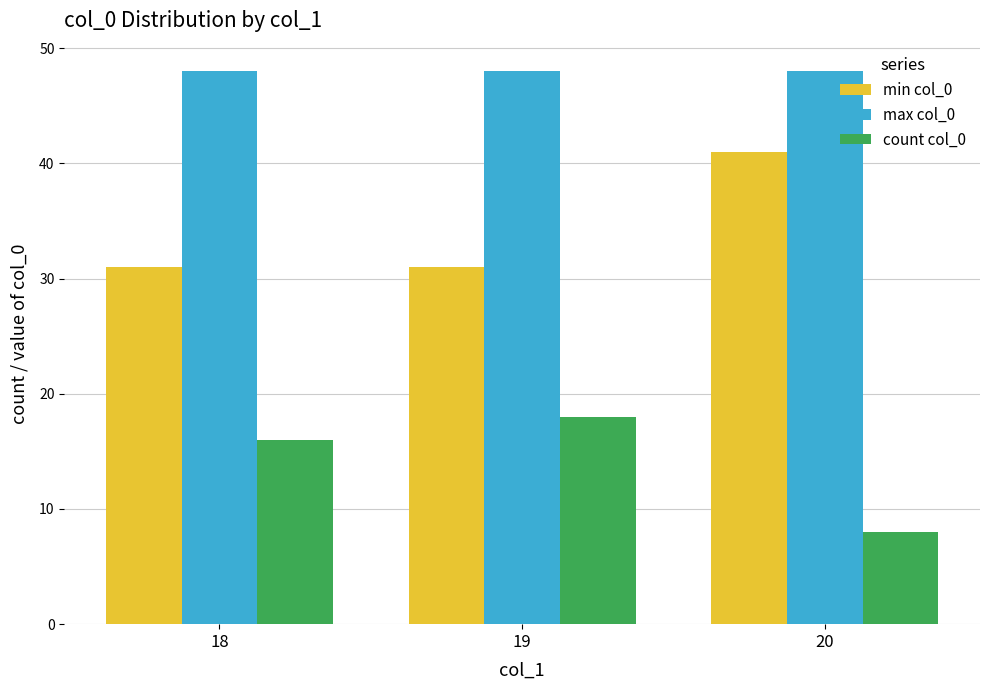

Count the number of data series in this chart.

3